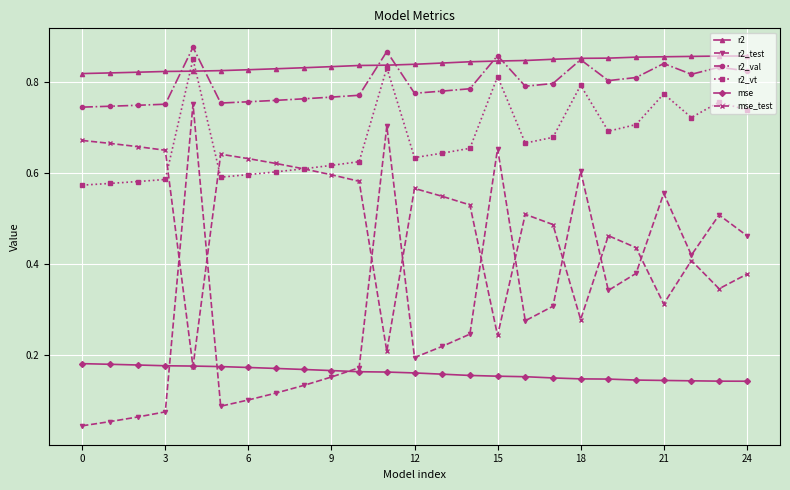

Count the number of data series in this chart.

6